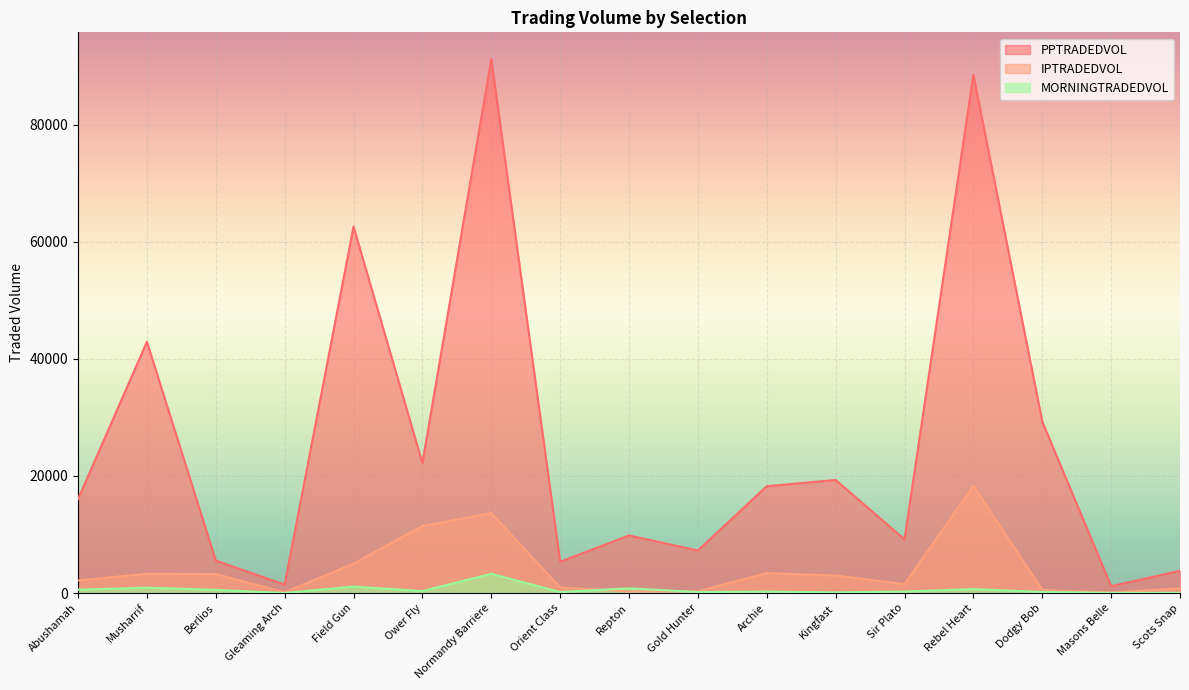

Which series has the largest total across all categories?

PPTRADEDVOL